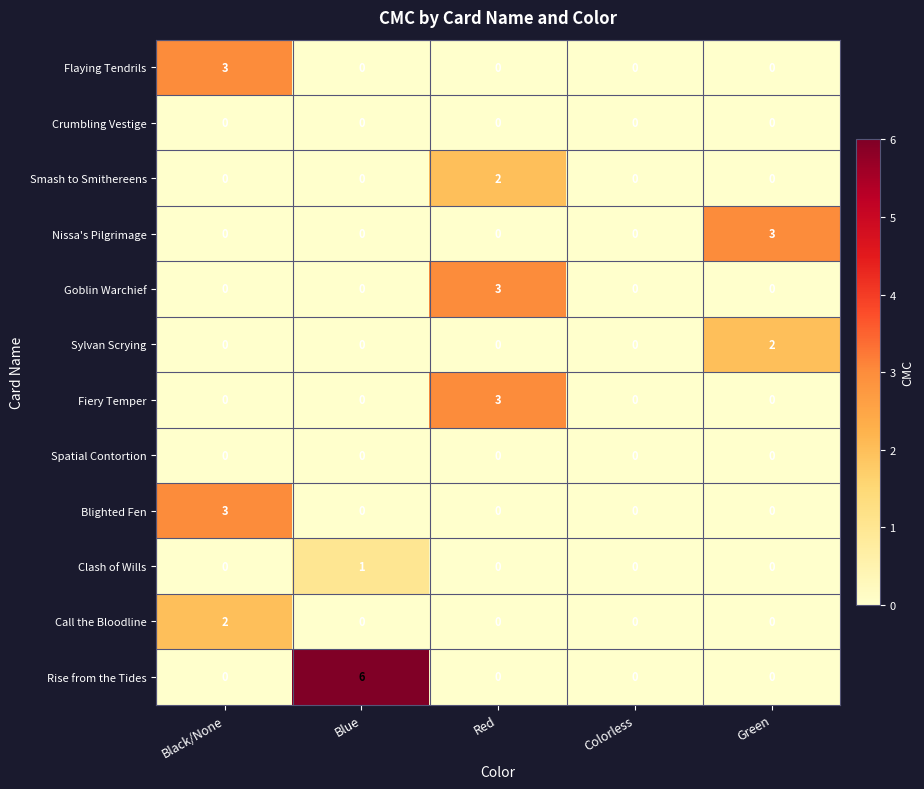

How many Clash of Wills values are between 0 and 1?

5